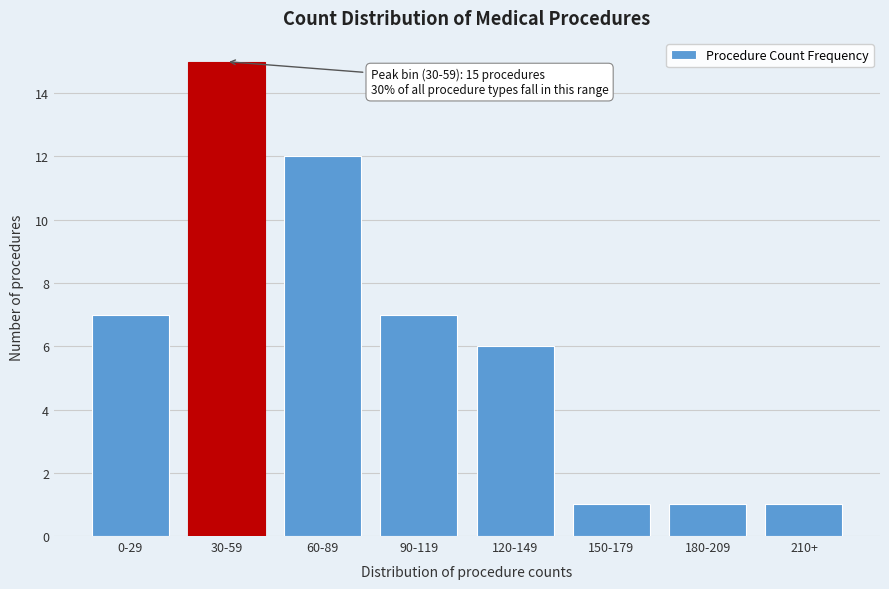

Reading right to left, what are all the values shown in this chart?

1	1	1	6	7	12	15	7